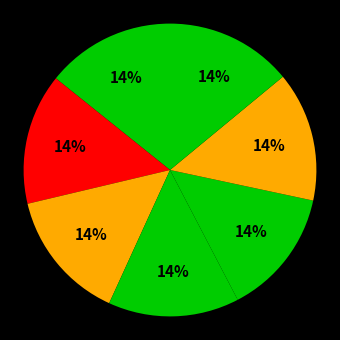

Is there a majority slice in this chart?

No